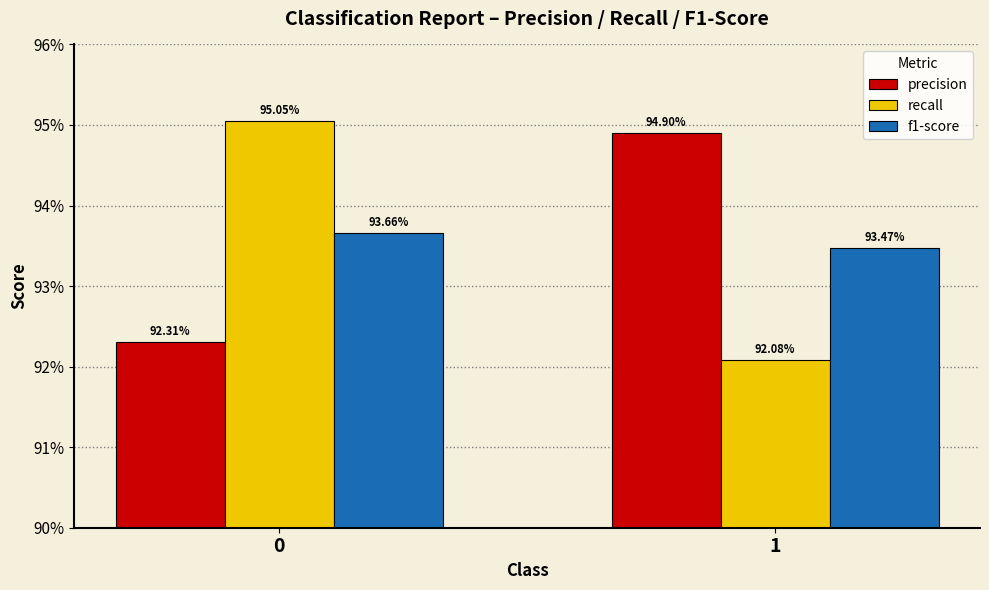

Rank the series at 1 from highest to lowest value.

precision, f1-score, recall